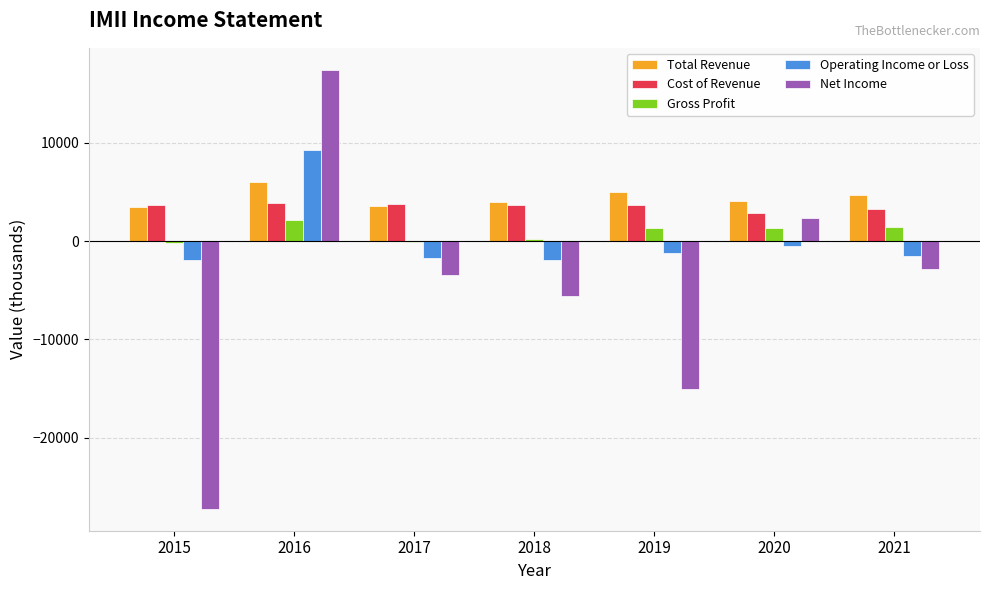

What is the greatest value displayed?

17400